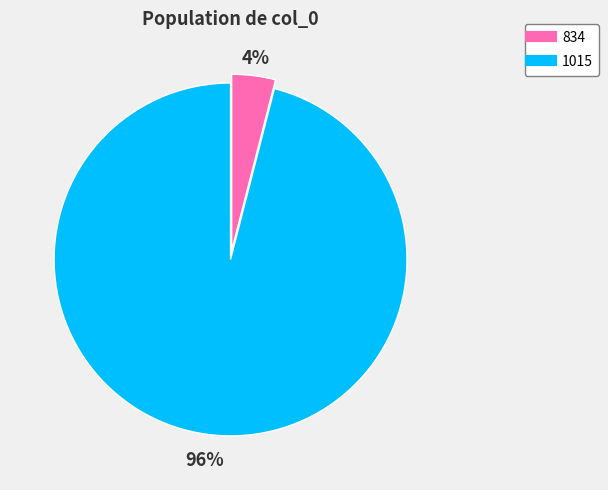

Which slice is the smallest?

834